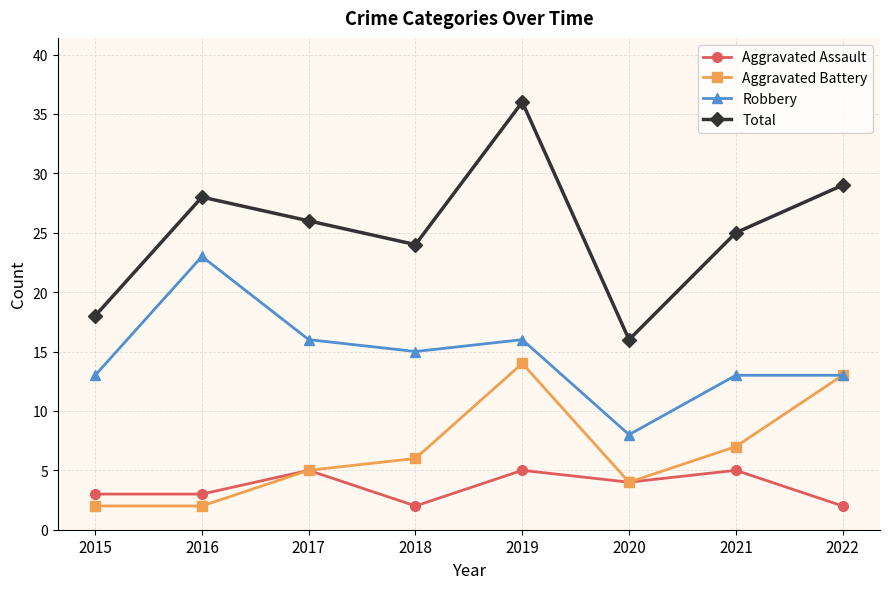

True or false: Total and Aggravated Battery intersect in this chart.

False